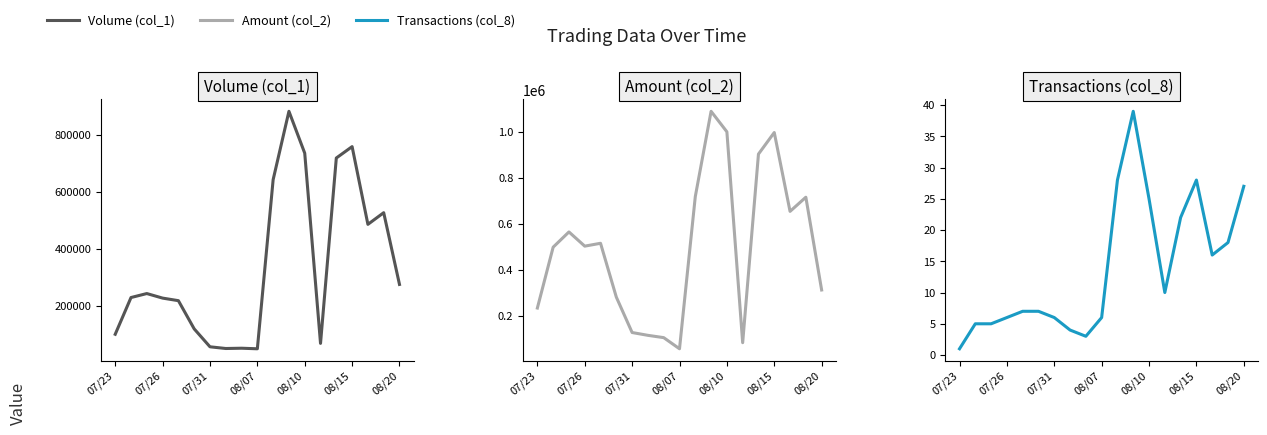

Reading left to right, list all the values displayed in this chart.

Volume (col_1): 99000	228000	242000	226000	217000	118000	55000	49000	50000	48000	642000	882000	735000	67000	718000	758000	485000	526000	274000
Amount (col_2): 233640	498310	564580	502810	515260	281100	127200	114950	104950	56460	718360	1089110	1000030	82940	903190	996920	653970	715540	312160
Transactions (col_8): 1	5	5	6	7	7	6	4	3	6	28	39	25	10	22	28	16	18	27